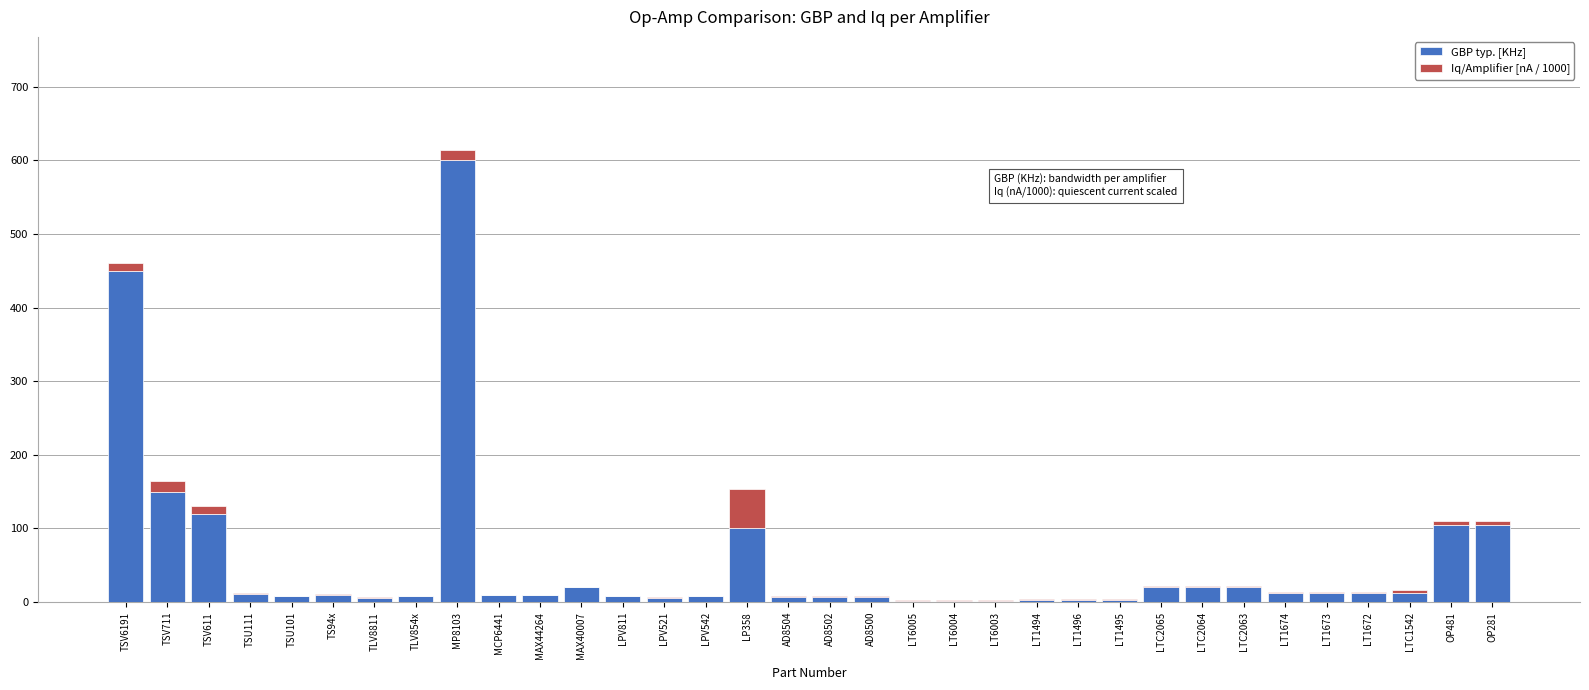

At which category is the sum across all series the highest?

MP8103